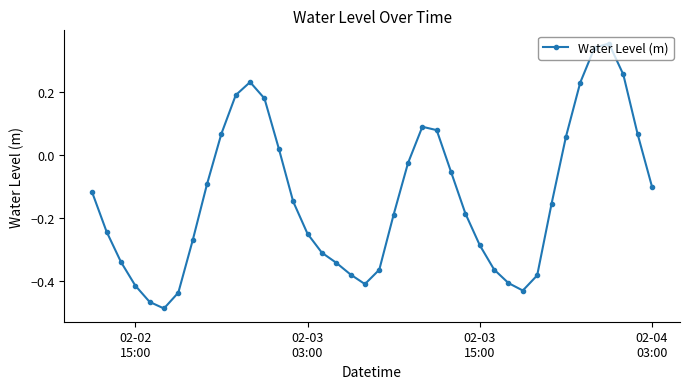

True or false: there are more than 1 points higher than both neighbors.

True